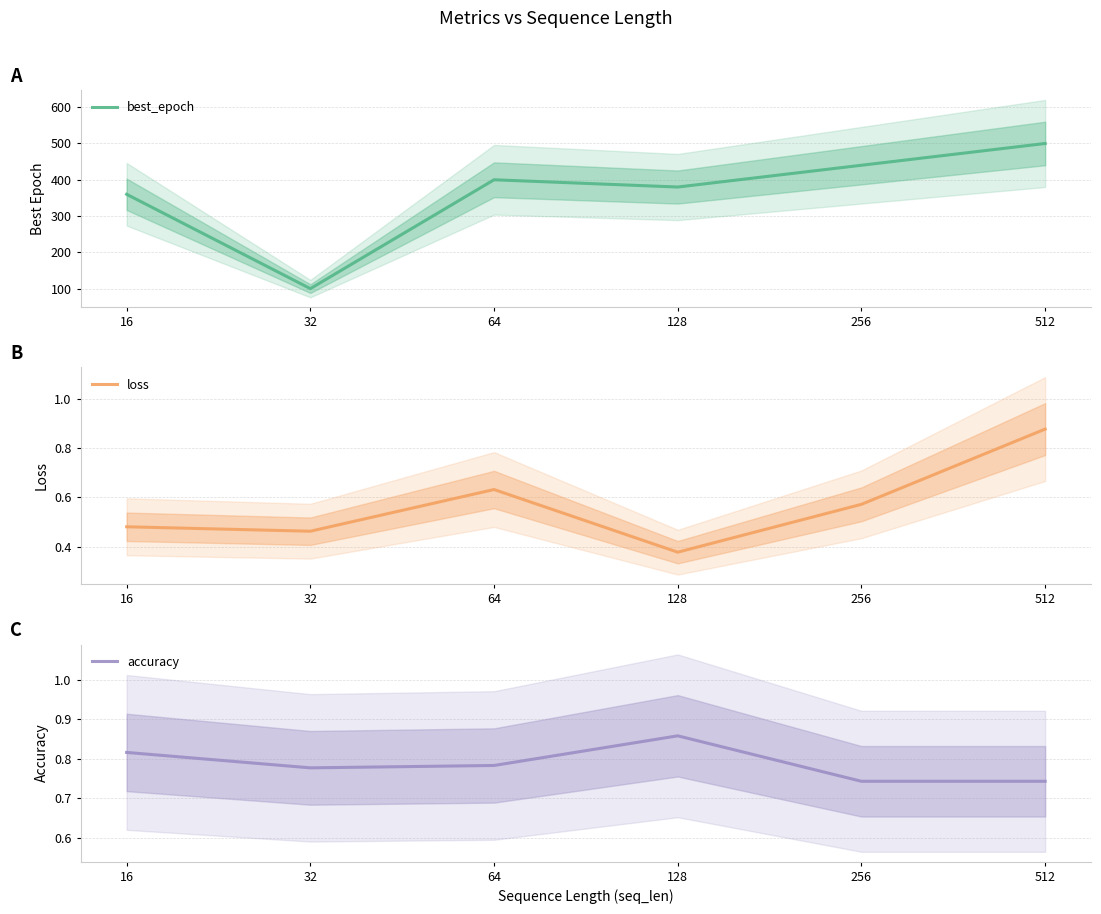

Where is the first local minimum for loss?

32